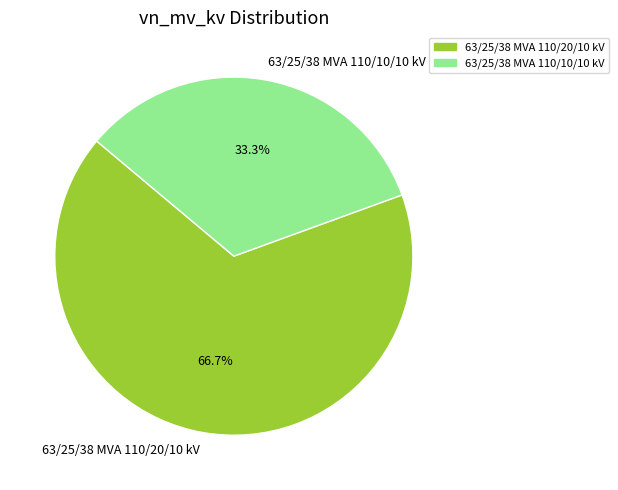

To the nearest percent, what portion does 63/25/38 MVA 110/10/10 kV represent?

33%